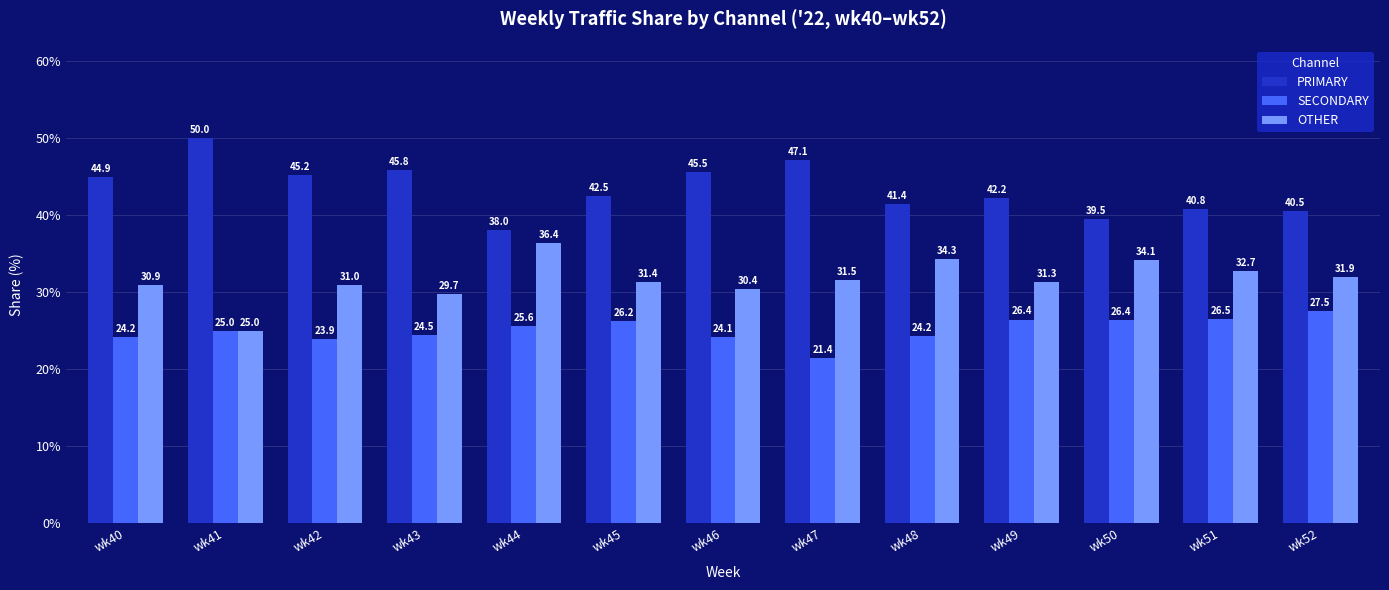

What is the value of the OTHER bar at the 6th from the left?

31.4